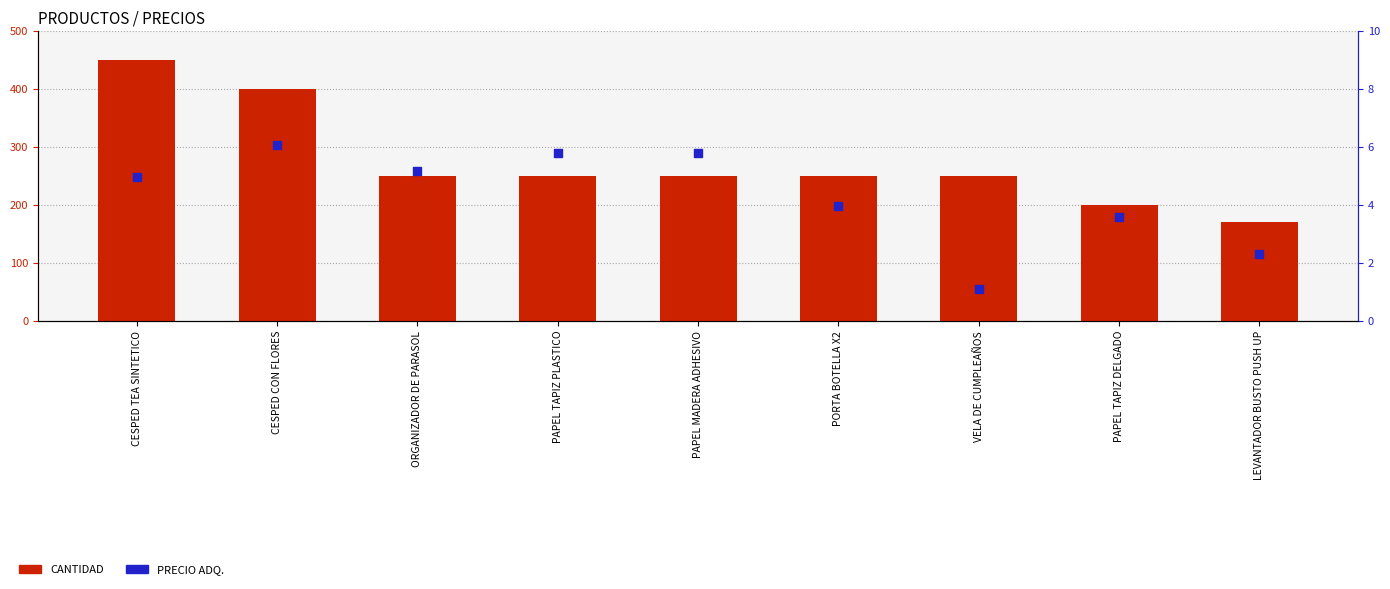

Which series reaches the minimum Y coordinate?

PRECIO ADQ.